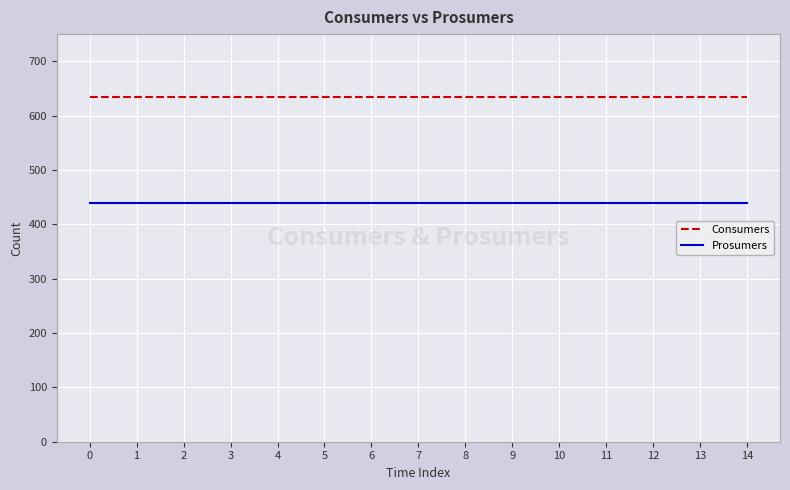

At how many categories does at least one series exceed 573?

15